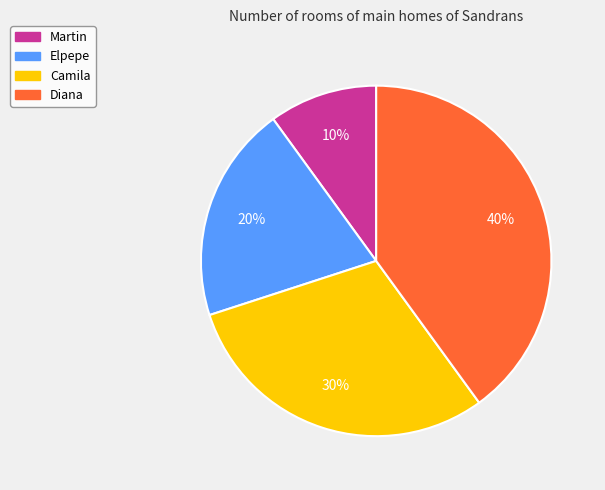

Do Elpepe and Diana together represent more than half of the pie?

Yes